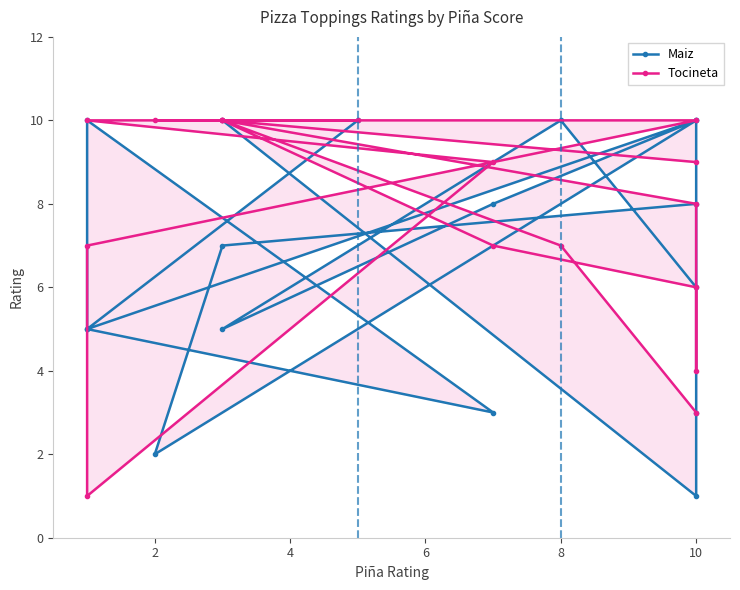

In Tocineta, how many points are lower than both neighbors (excluding endpoints)?

2